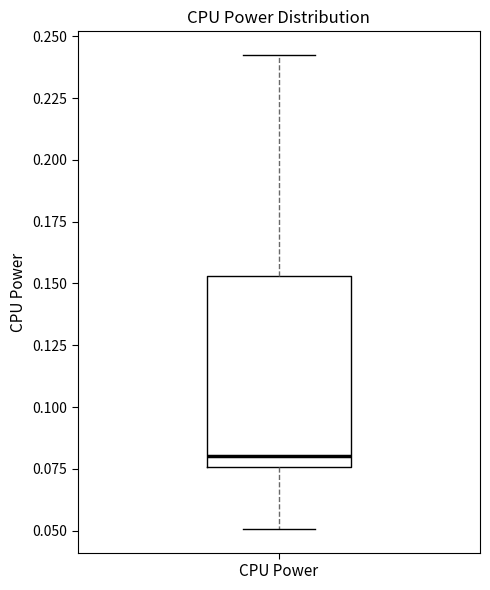

Transcribe this box plot: give where the median line is, the range the box spans, and where the two whiskers end, as read against the y-axis. The values are not printed on the chart, so give them approximately, as read against the axis.

median 0.080, box 0.075 to 0.155, whiskers 0.050 to 0.240